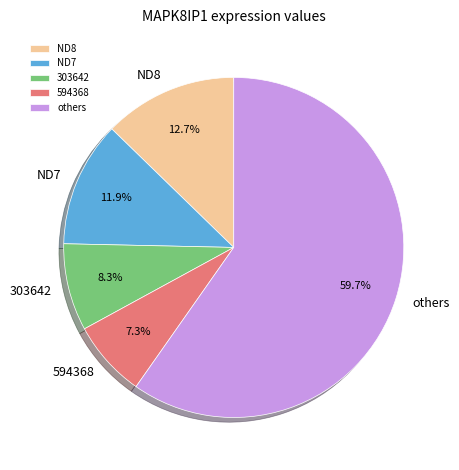

Rank the categories by value from highest to lowest.

others, ND8, ND7, 303642, 594368